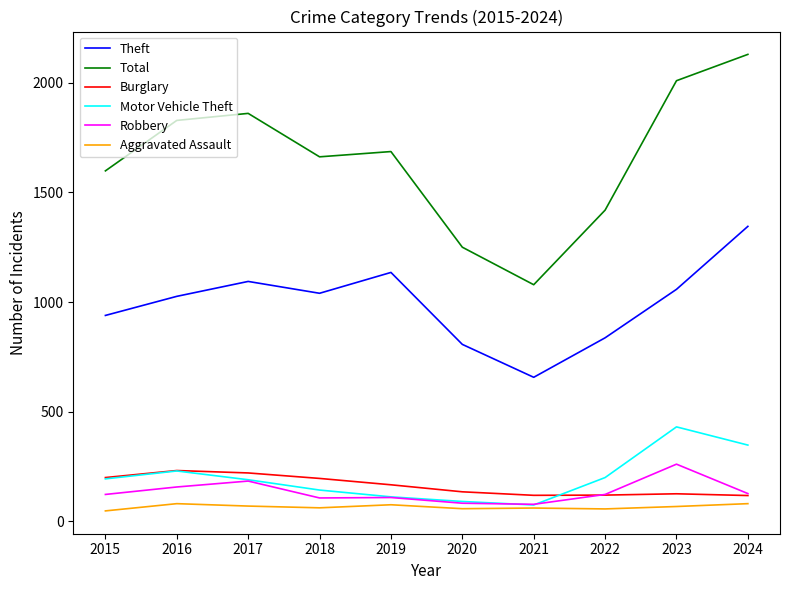

What is the maximum value shown in the chart?

2129